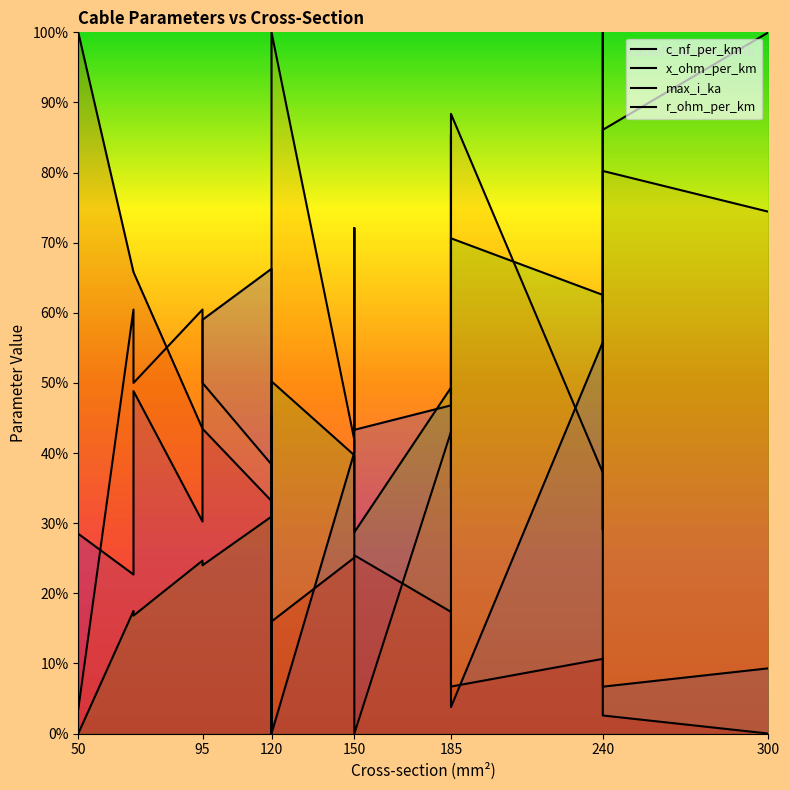

Where is the first local maximum for r_ohm_per_km?

150